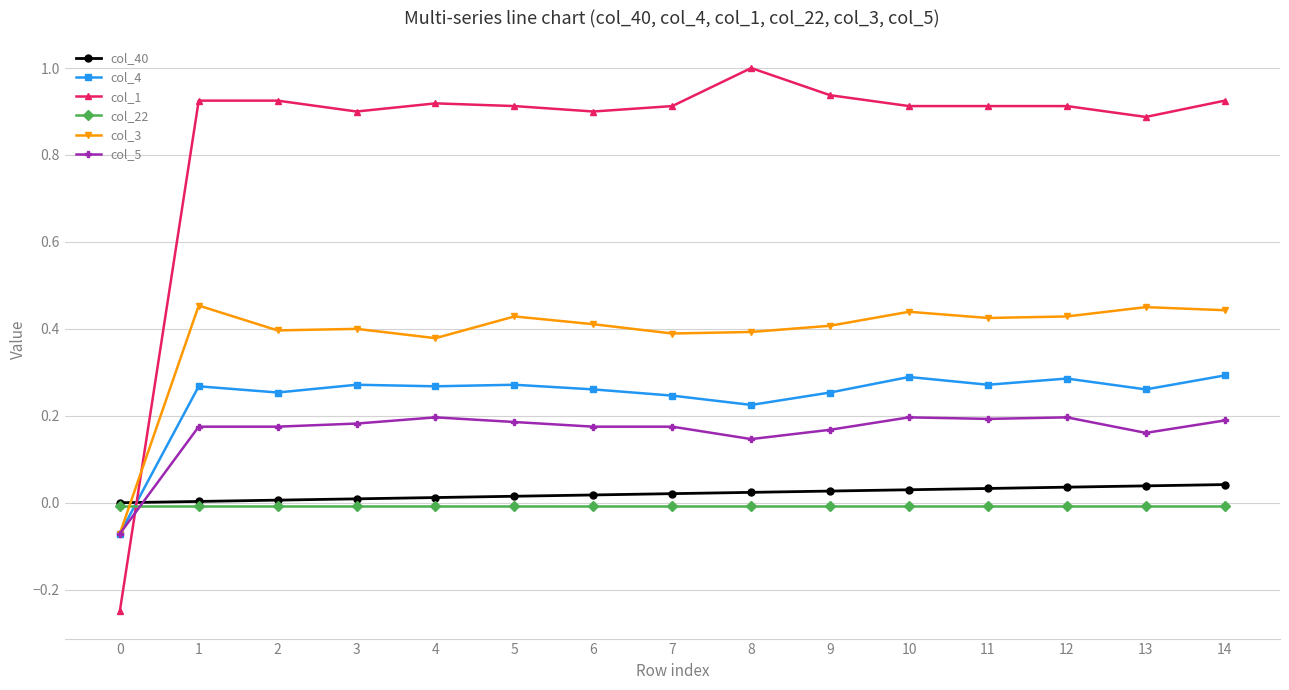

Which series has the widest spread of values?

col_1